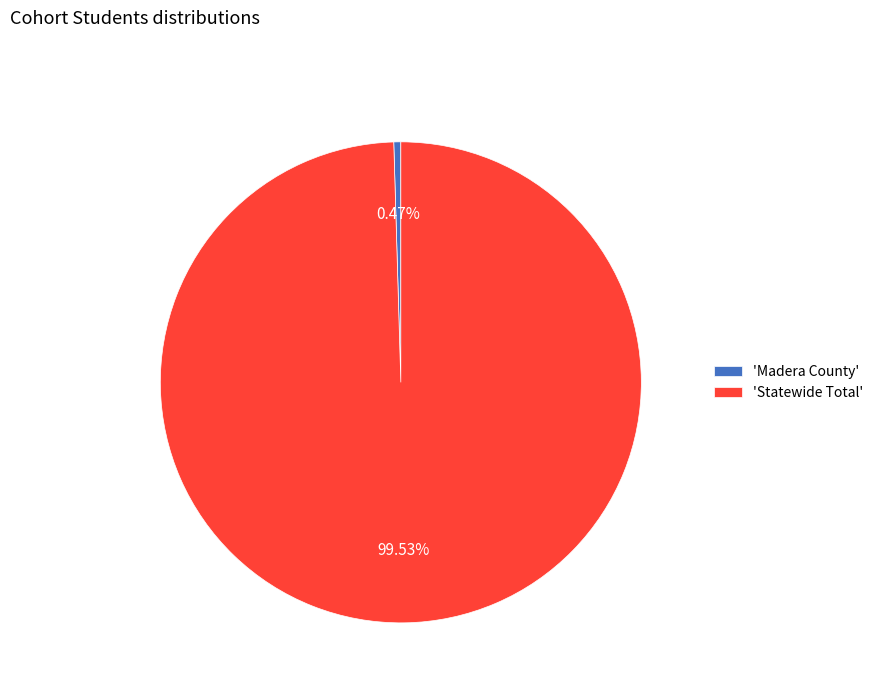

Which category accounts for the majority?

'Statewide Total'